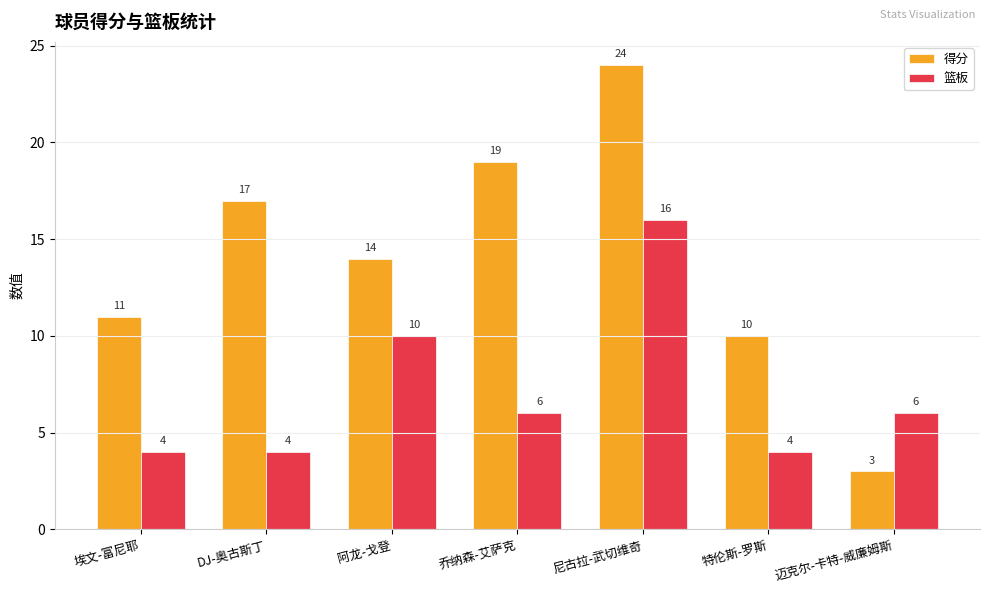

Where is 得分 nearest to the value 13?

阿龙-戈登